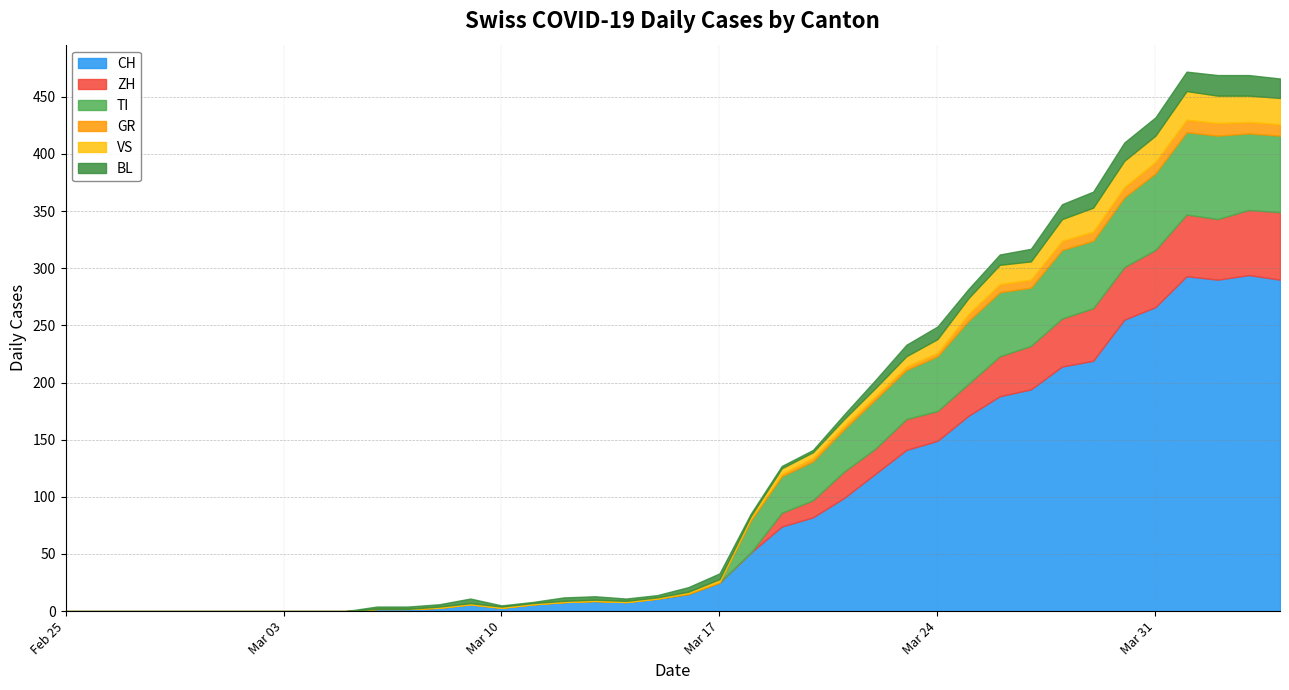

Which series ends up on top after the final intersection of GR and ZH?

ZH